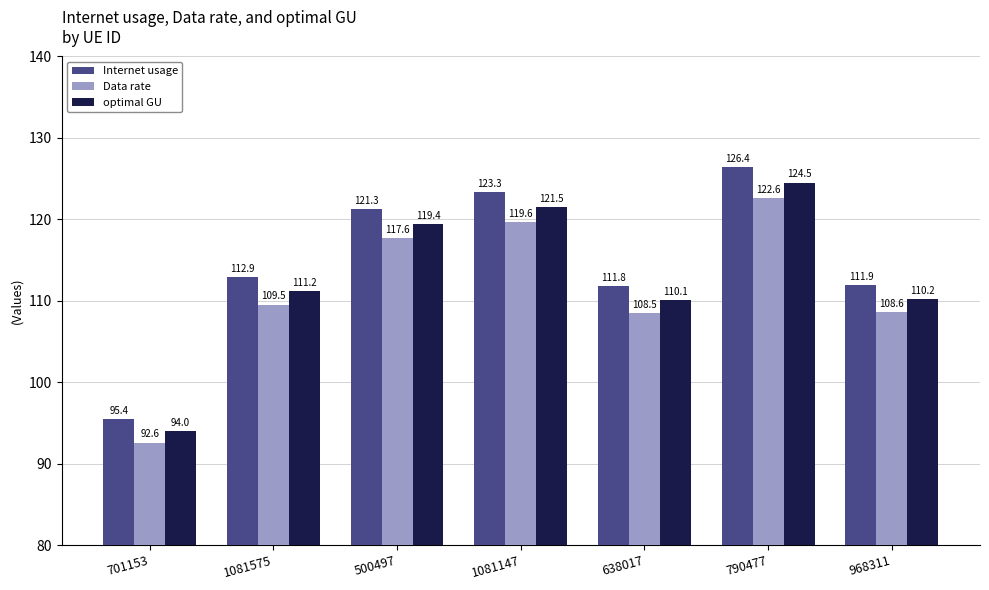

What is the sum of all Internet usage values?

803.0